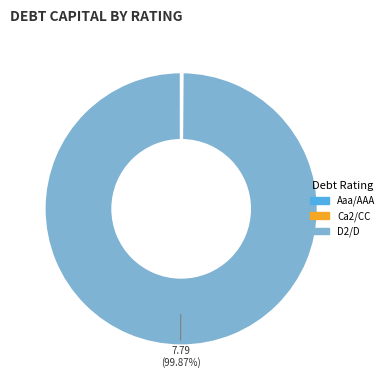

Which category has the biggest portion of the pie?

D2/D